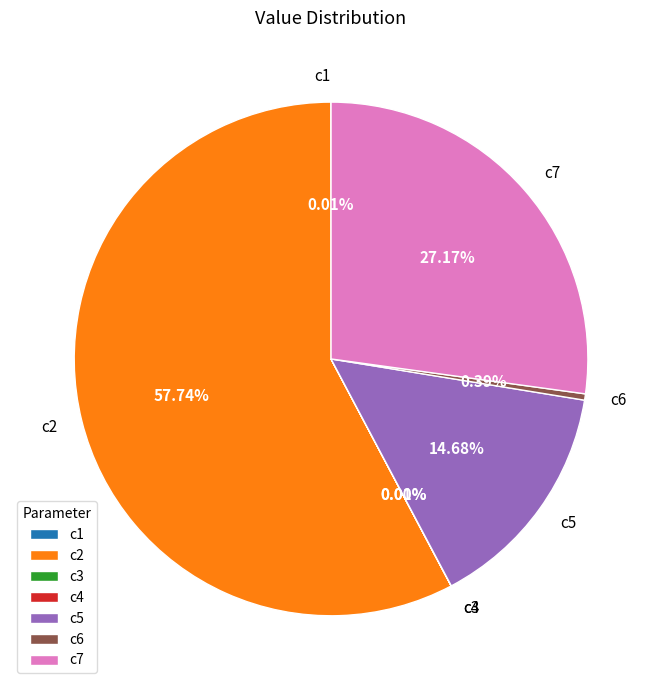

Does c7 account for over 50% of the chart?

No